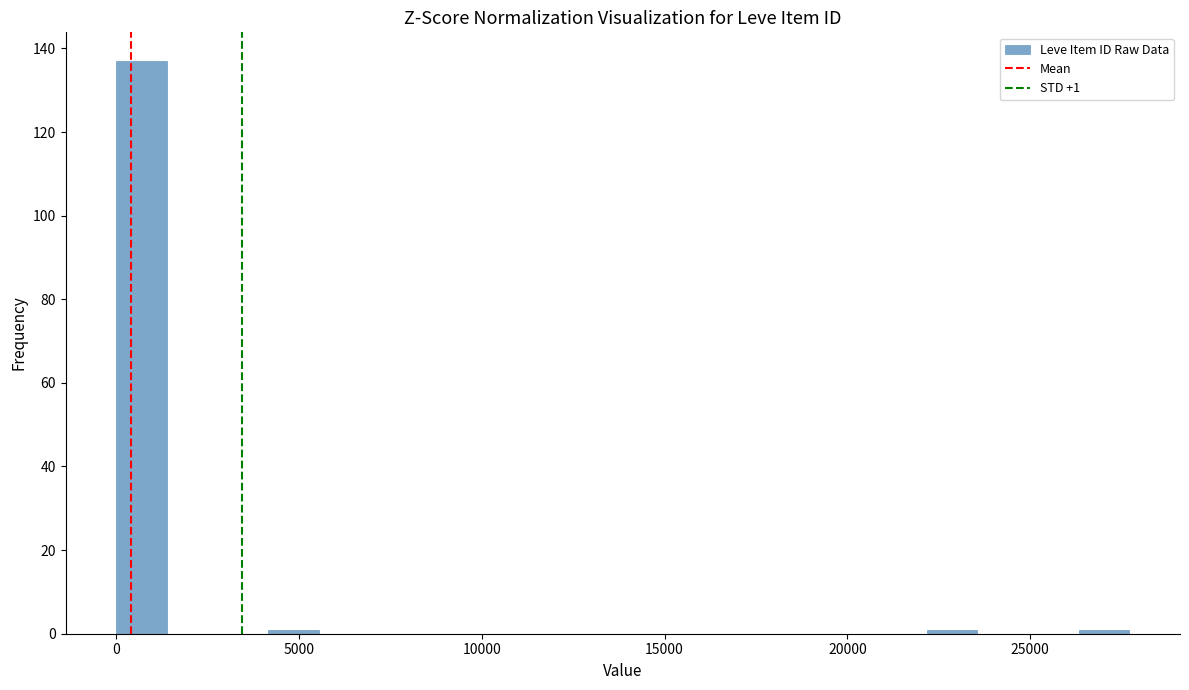

Read against the x-axis, roughly where is the centre of the tallest bar?

500